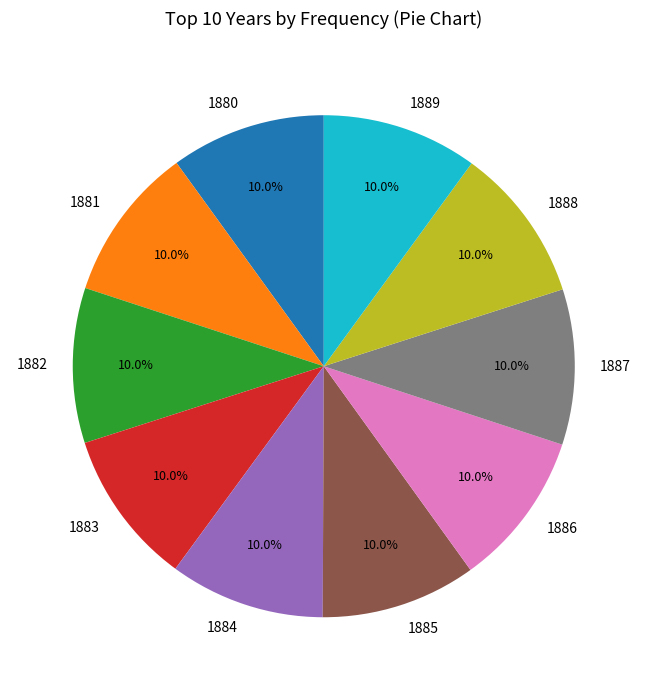

Count the number of slices in the pie.

10